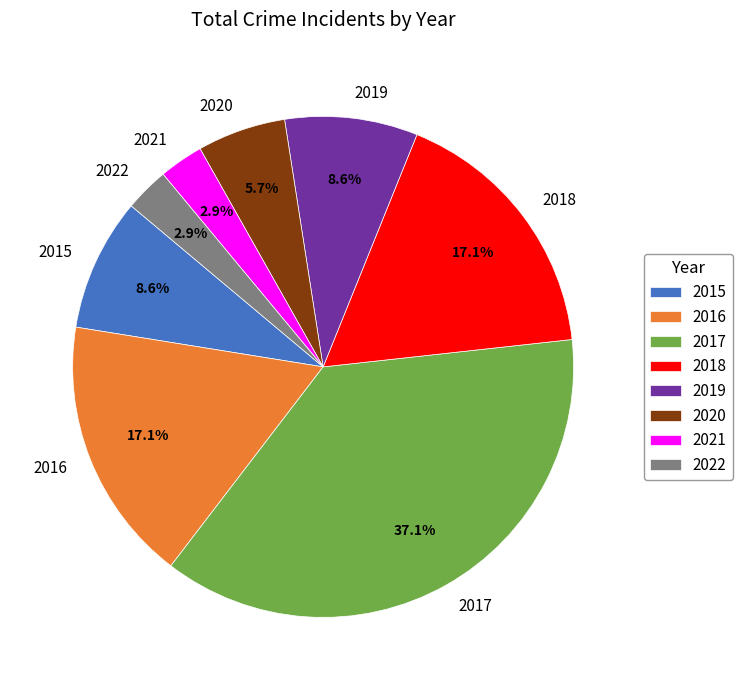

True or false: 2020 accounts for 1% of the total.

False